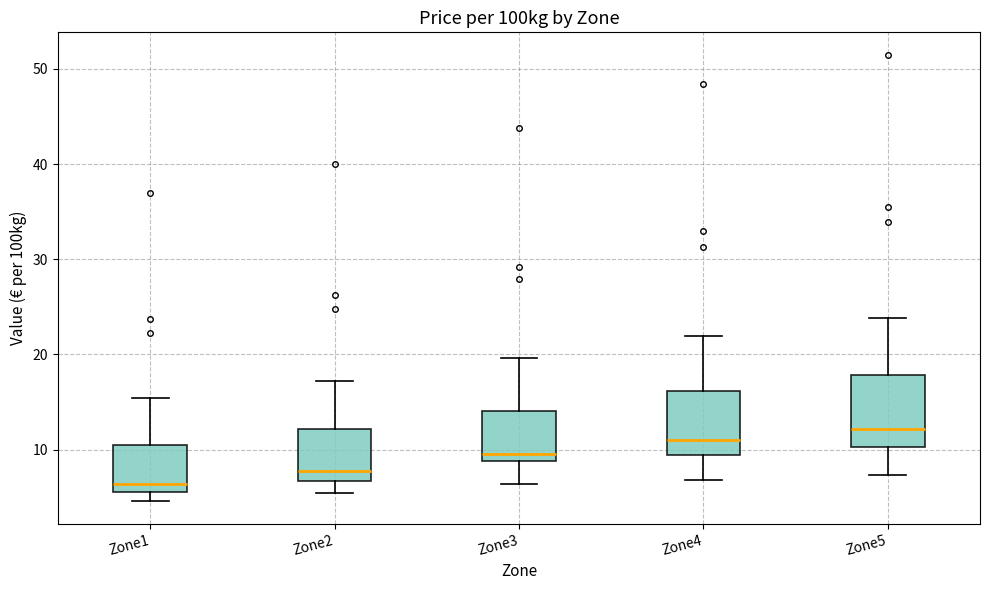

Where does the upper whisker of the box for Zone5 end on the y-axis? The values are not printed on the chart, so give them approximately, as read against the axis.

24